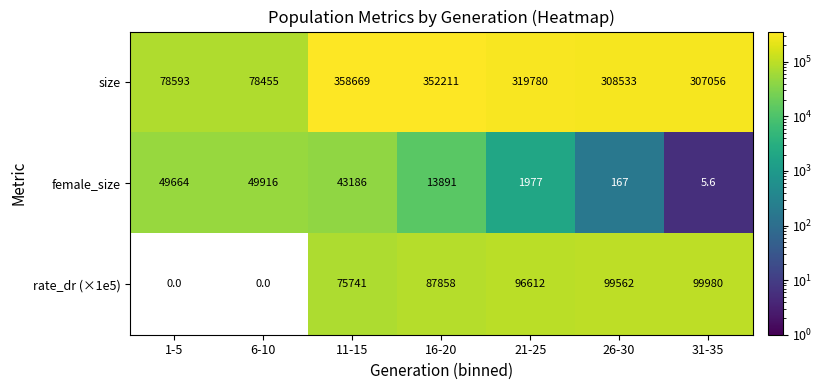

How many data points does each series have?

7